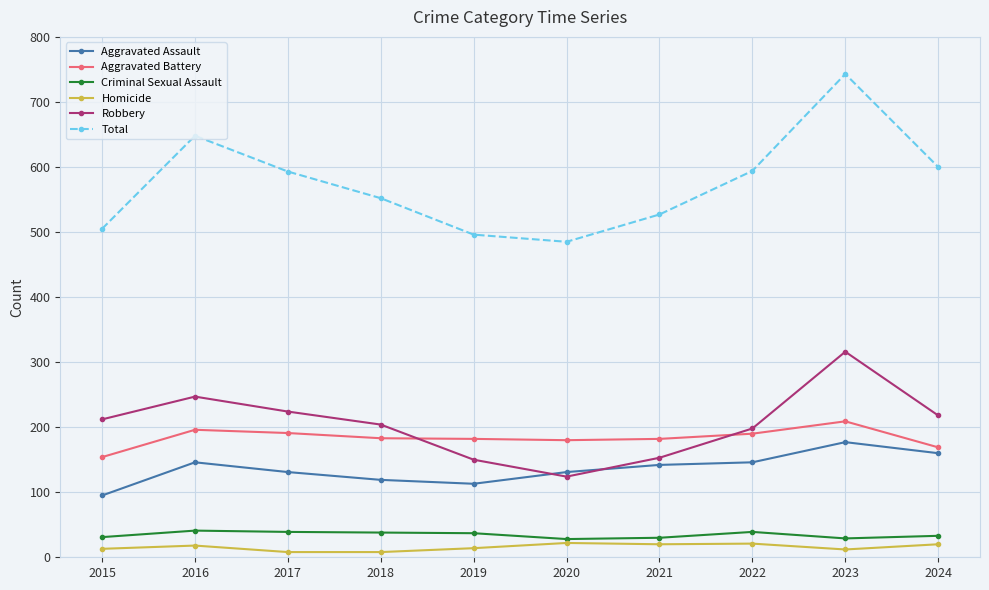

The Aggravated Assault series shows 142 at 2021. True or false?

True